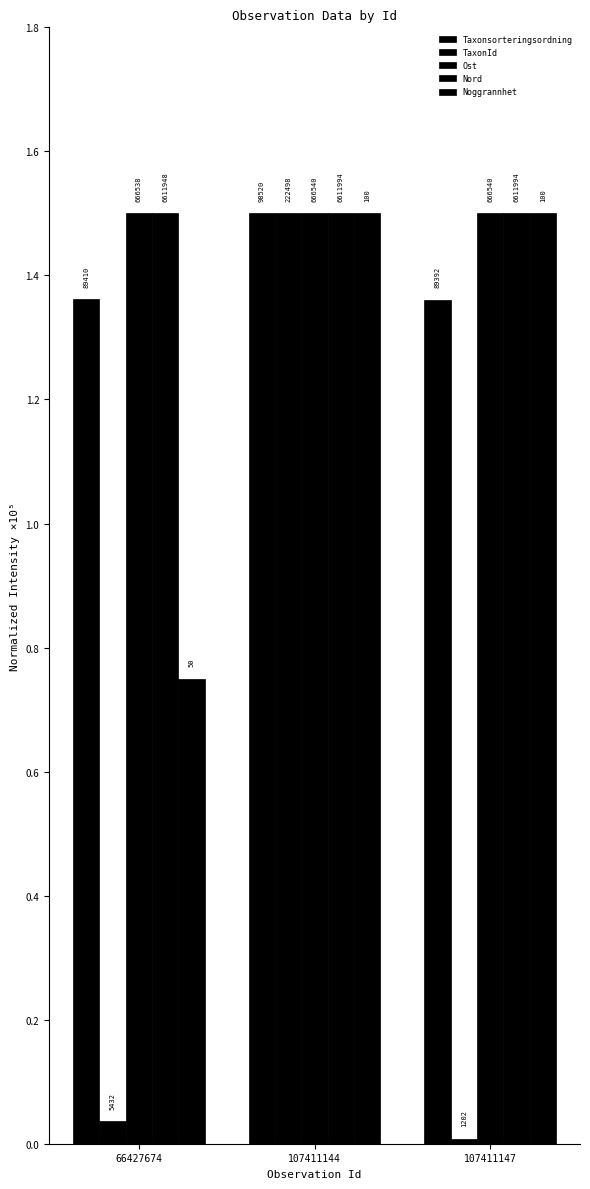

At which category does the chart reach its minimum across all series?

107411147